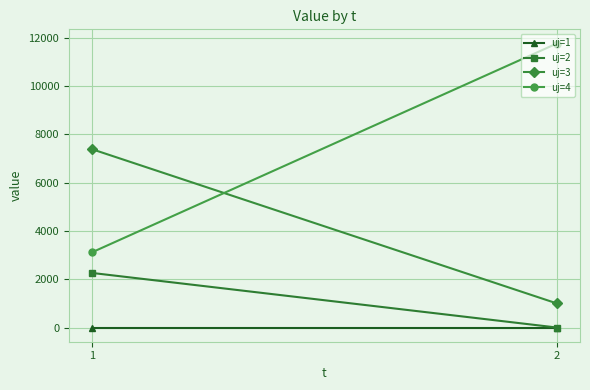

Which series has the largest total across all categories?

uj=4